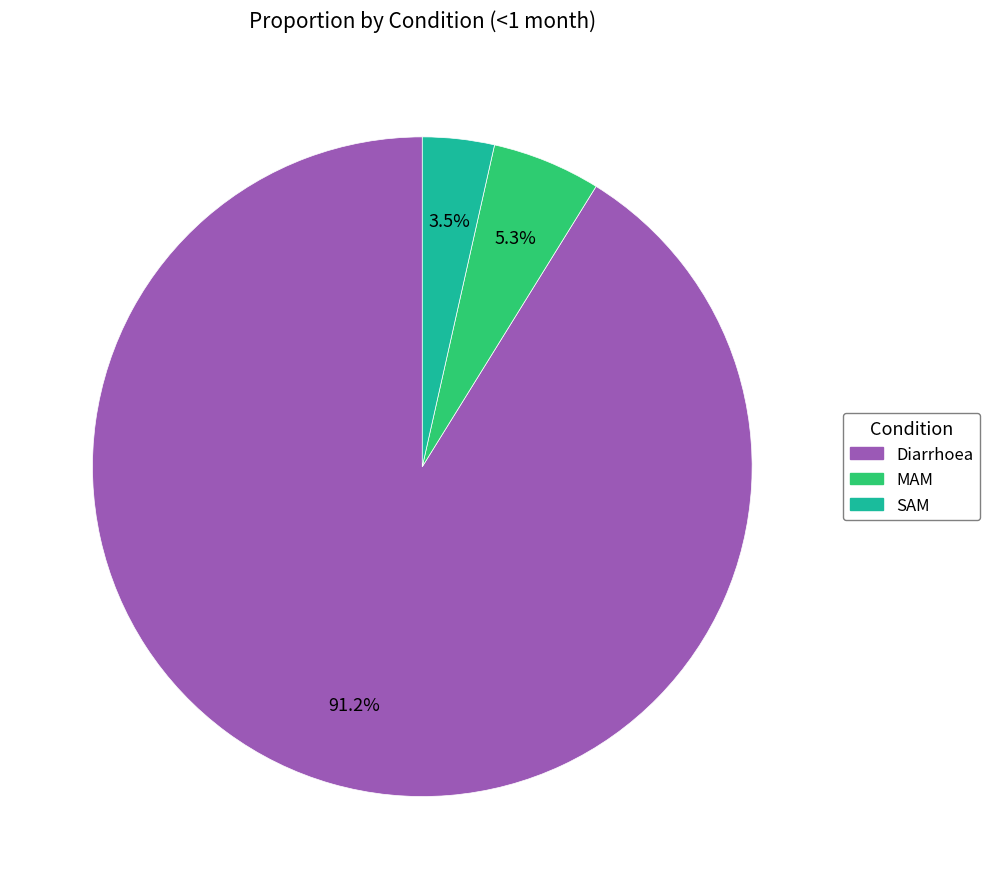

Combined, what portion of the pie is SAM and MAM?

8.8%